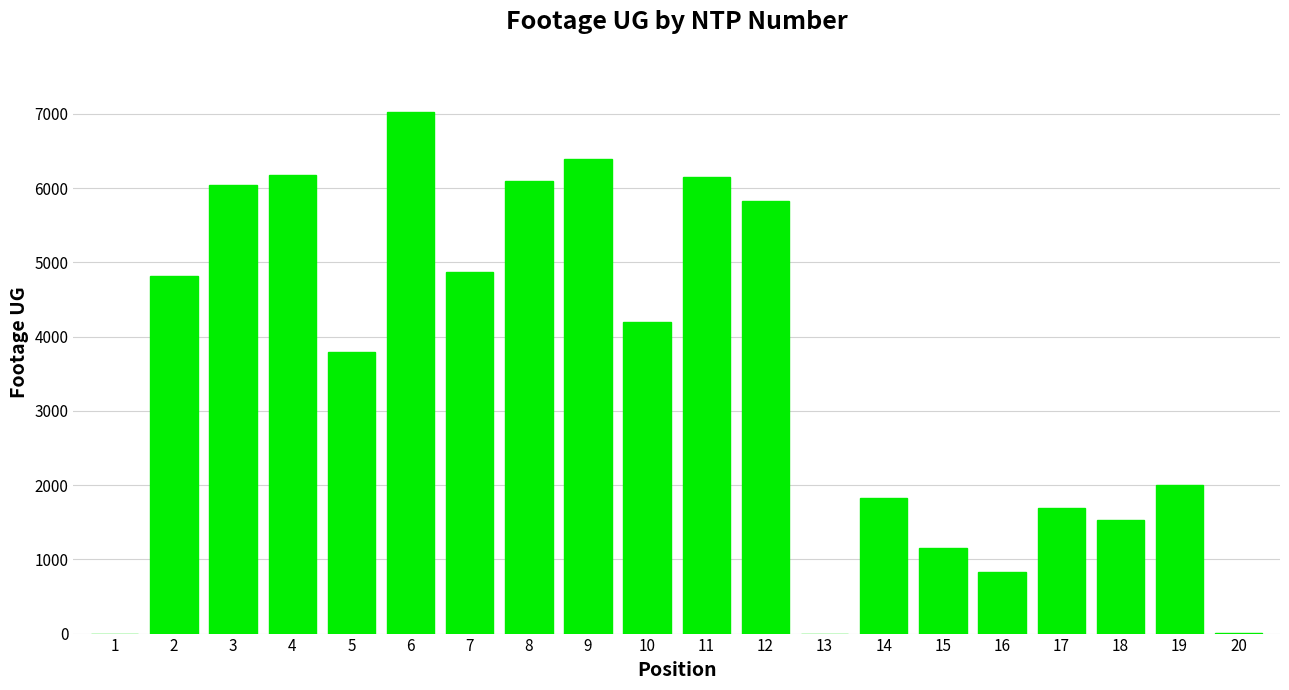

Is it true that the value at 18 is 434?

False